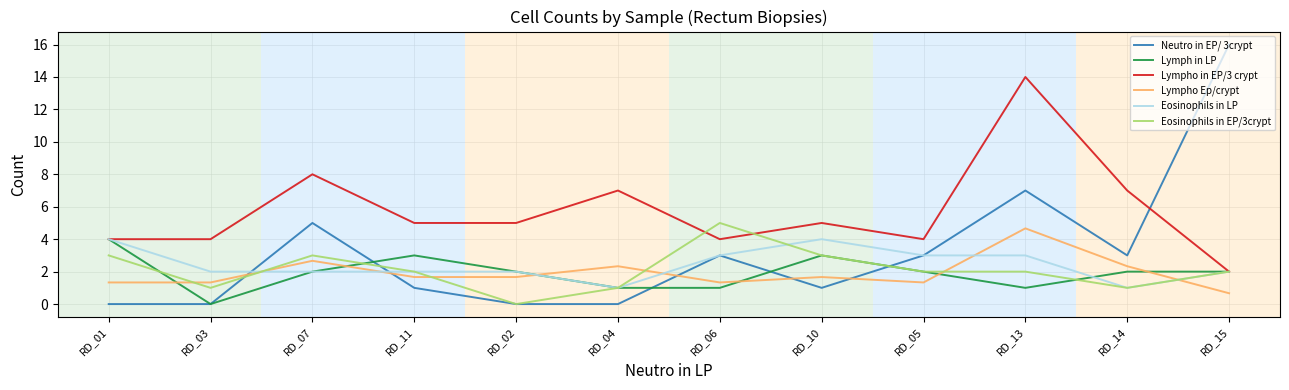

What is the highest value of the Eosinophils in LP series?

4.0